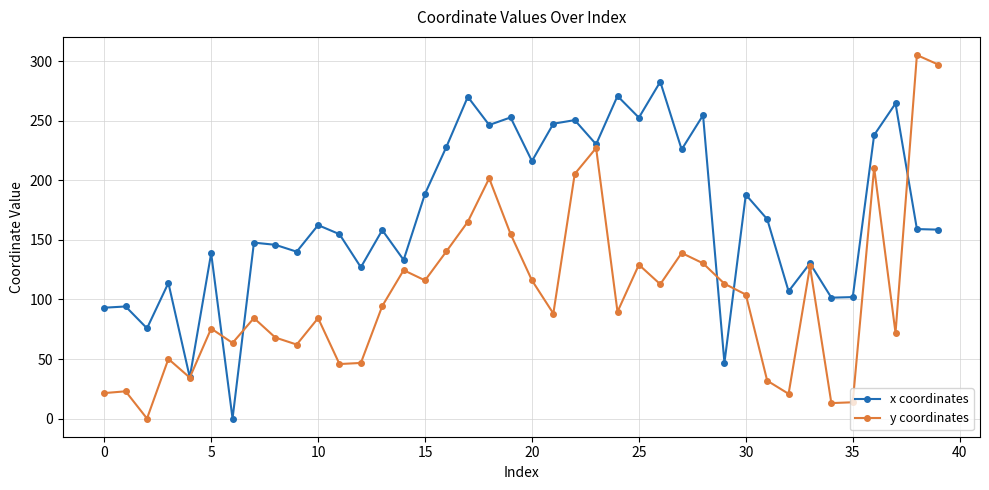

Does the chart display data point markers on the line(s)?

Yes